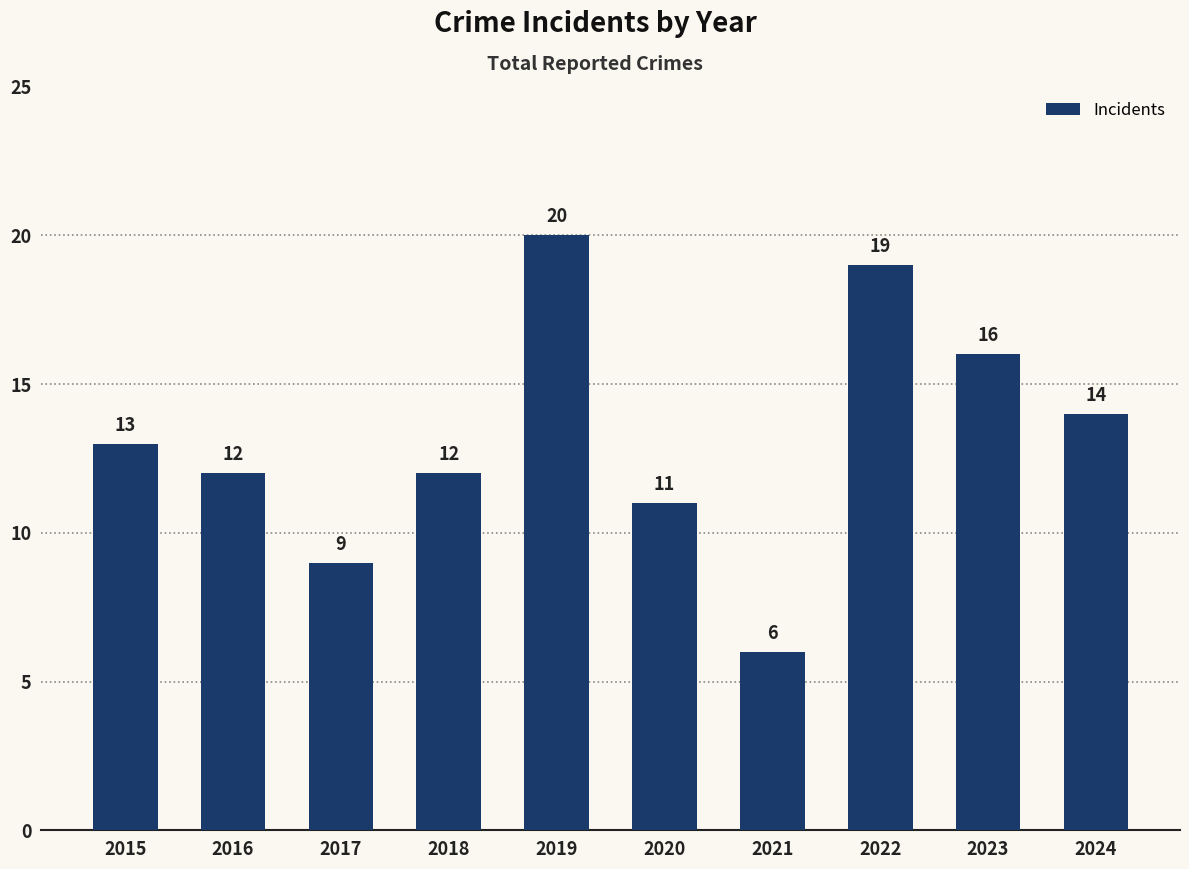

Where is the data nearest to the value 13?

2015